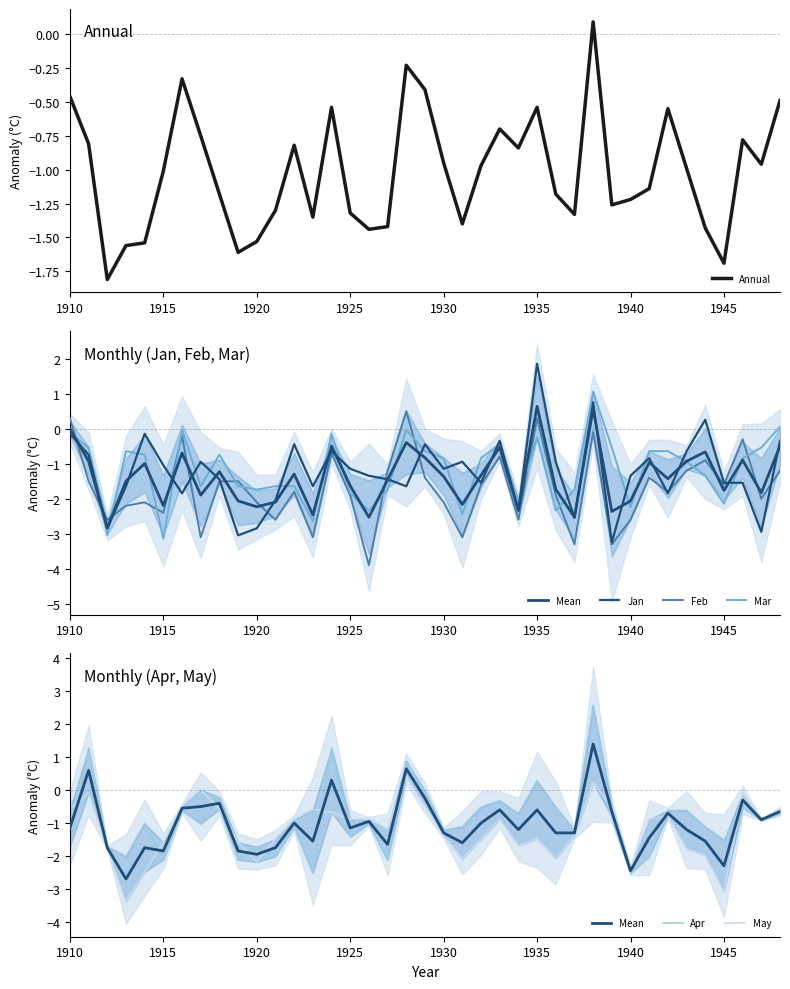

Reading left to right, what are all the values shown in this chart?

Annual: 1910=-0.5	1911=-0.8	1912=-1.8	1913=-1.6	1914=-1.5	1915=-1.0	1916=-0.3	1917=-0.8	1918=-1.2	1919=-1.6	1920=-1.5	1921=-1.3	1922=-0.8	1923=-1.4	1924=-0.5	1925=-1.3	1926=-1.4	1927=-1.4	1928=-0.2	1929=-0.4	1930=-0.9	1931=-1.4	1932=-1.0	1933=-0.7	1934=-0.8	1935=-0.5	1936=-1.2	1937=-1.3	1938=0.1	1939=-1.3	1940=-1.2	1941=-1.1	1942=-0.6	1943=-1.0	1944=-1.4	1945=-1.7	1946=-0.8	1947=-1.0	1948=-0.5
Jan: 1910=-0.1	1911=-0.7	1912=-2.8	1913=-1.6	1914=-0.1	1915=-1.0	1916=-1.8	1917=-0.9	1918=-1.4	1919=-3.0	1920=-2.8	1921=-2.0	1922=-0.4	1923=-1.6	1924=-0.6	1925=-1.1	1926=-1.3	1927=-1.4	1928=-1.6	1929=-0.4	1930=-1.1	1931=-0.9	1932=-1.5	1933=-0.3	1934=-2.3	1935=1.9	1936=-0.9	1937=-2.5	1938=0.8	1939=-3.2	1940=-1.3	1941=-0.8	1942=-1.8	1943=-0.6	1944=0.3	1945=-1.5	1946=-1.5	1947=-2.9	1948=-0.3
Mar: 1910=-0.1	1911=-0.5	1912=-3.0	1913=-0.6	1914=-0.7	1915=-3.1	1916=-0.0	1917=-1.6	1918=-0.7	1919=-1.6	1920=-1.7	1921=-1.6	1922=-1.6	1923=-2.6	1924=-0.1	1925=-1.8	1926=-2.3	1927=-1.7	1928=-0.0	1929=-0.6	1930=-0.8	1931=-2.4	1932=-0.8	1933=-0.4	1934=-2.0	1935=-0.2	1936=-2.3	1937=-1.7	1938=1.1	1939=-0.5	1940=-2.2	1941=-0.6	1942=-0.6	1943=-0.9	1944=-1.3	1945=-2.1	1946=-0.8	1947=-0.5	1948=0.1
Feb: 1910=0.3	1911=-1.5	1912=-2.6	1913=-2.2	1914=-2.1	1915=-2.4	1916=-0.2	1917=-3.1	1918=-1.5	1919=-1.5	1920=-2.1	1921=-2.6	1922=-1.8	1923=-3.1	1924=-0.7	1925=-1.9	1926=-3.9	1927=-1.2	1928=0.5	1929=-1.4	1930=-2.1	1931=-3.1	1932=-1.6	1933=-0.8	1934=-2.6	1935=0.3	1936=-1.9	1937=-3.3	1938=-0.1	1939=-3.3	1940=-2.6	1941=-1.4	1942=-1.8	1943=-1.2	1944=-0.9	1945=-1.6	1946=-0.3	1947=-2.0	1948=-1.2
Apr: 1910=-1.7	1911=1.3	1912=-1.7	1913=-2.0	1914=-1.0	1915=-2.1	1916=-0.6	1917=-1.0	1918=-0.2	1919=-2.1	1920=-1.7	1921=-2.0	1922=-1.1	1923=-2.5	1924=1.3	1925=-1.4	1926=-1.0	1927=-2.1	1928=0.9	1929=-0.0	1930=-1.2	1931=-1.1	1932=-0.5	1933=-0.3	1934=-0.7	1935=0.3	1936=-0.5	1937=-1.2	1938=2.6	1939=-0.8	1940=-2.5	1941=-2.0	1942=-0.6	1943=-0.6	1944=-1.1	1945=-1.5	1946=-0.5	1947=-0.9	1948=-0.7
May: 1910=-0.6	1911=-0.1	1912=-1.8	1913=-3.4	1914=-2.5	1915=-1.6	1916=-0.5	1917=0.0	1918=-0.6	1919=-1.6	1920=-2.2	1921=-1.5	1922=-0.9	1923=-0.6	1924=-0.7	1925=-0.9	1926=-0.9	1927=-1.2	1928=0.4	1929=-0.5	1930=-1.4	1931=-2.1	1932=-1.5	1933=-0.9	1934=-1.7	1935=-1.5	1936=-2.1	1937=-1.4	1938=0.2	1939=-0.5	1940=-2.4	1941=-0.9	1942=-0.8	1943=-1.8	1944=-2.0	1945=-3.1	1946=-0.1	1947=-0.9	1948=-0.6